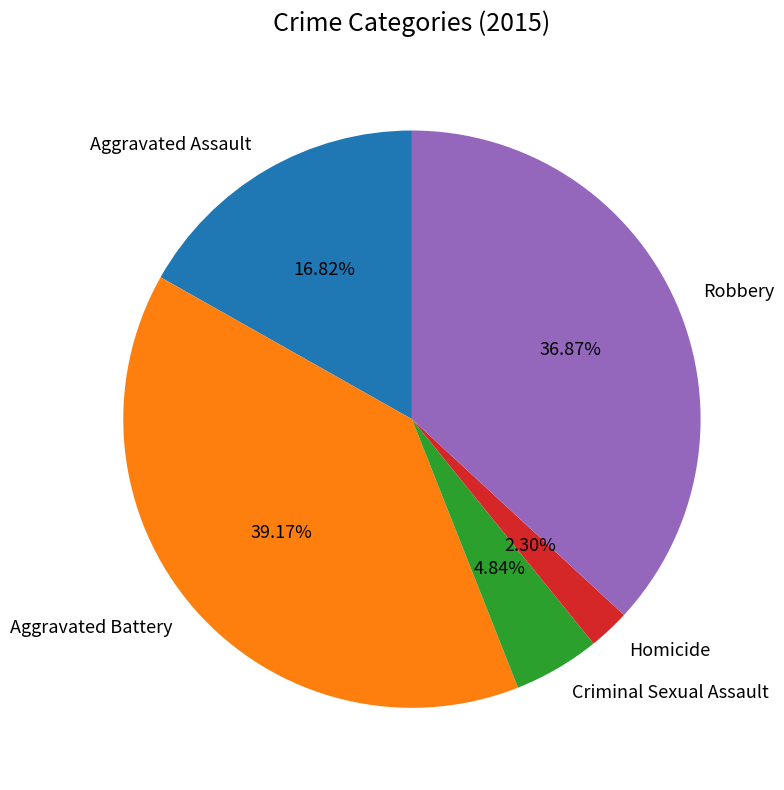

How many slices are in this pie chart?

5